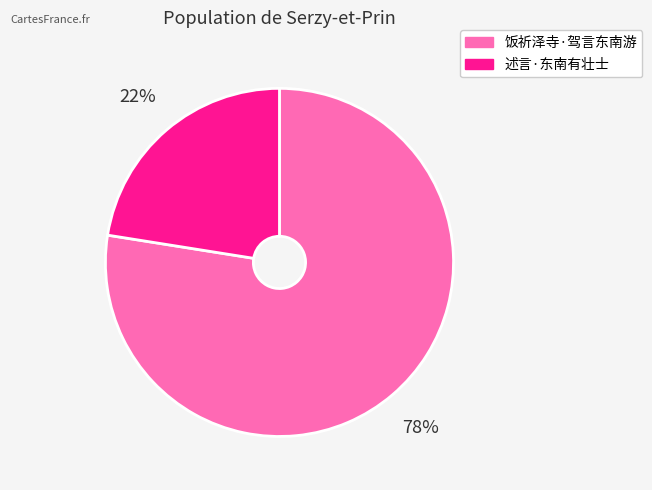

To the nearest percent, what portion does 述言·东南有壮士 represent?

22%